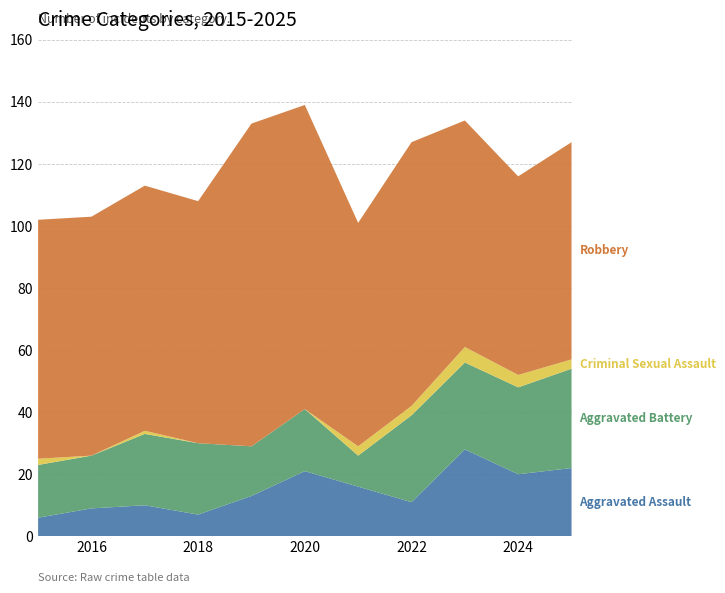

Reading left to right, transcribe all the data shown in this chart.

Aggravated Assault: 2015=6	2016=9	2017=10	2018=7	2019=13	2020=21	2021=16	2022=11	2023=28	2024=20	2025=22
Aggravated Battery: 2015=17	2016=17	2017=23	2018=23	2019=16	2020=20	2021=10	2022=28	2023=28	2024=28	2025=32
Criminal Sexual Assault: 2015=2	2016=0	2017=1	2018=0	2019=0	2020=0	2021=3	2022=3	2023=5	2024=4	2025=3
Robbery: 2015=77	2016=77	2017=79	2018=78	2019=104	2020=98	2021=72	2022=85	2023=73	2024=64	2025=70